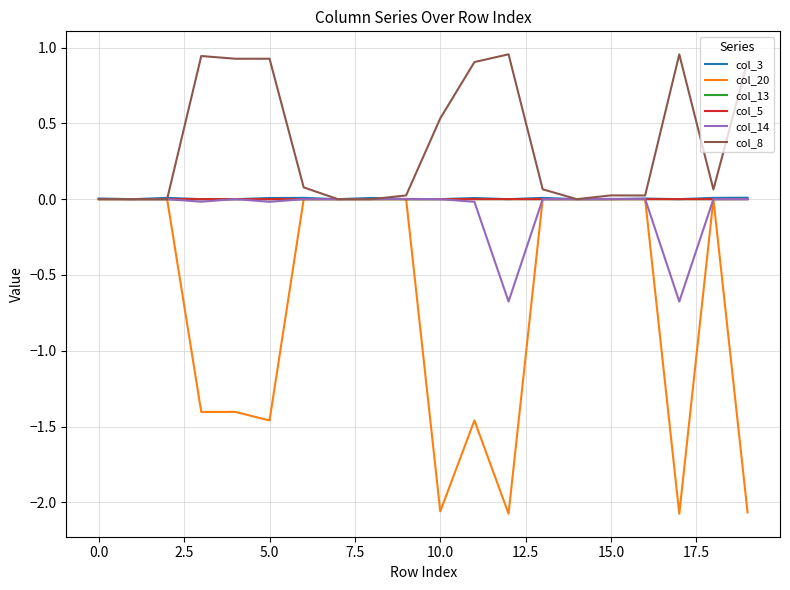

Which series has the largest range (max minus min)?

col_20